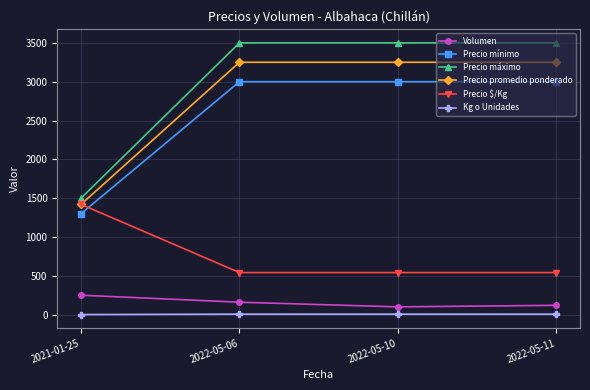

What is the sum of all Precio promedio ponderado values?

11170